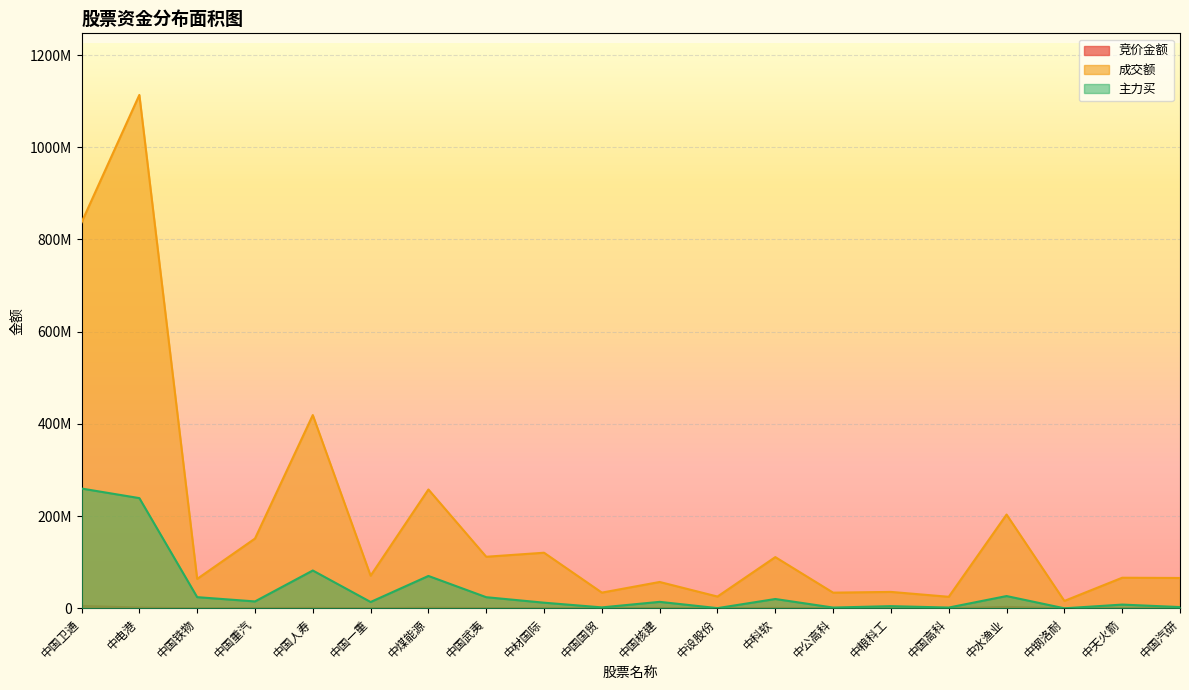

At which label does 竞价金额 reach its peak?

中国卫通